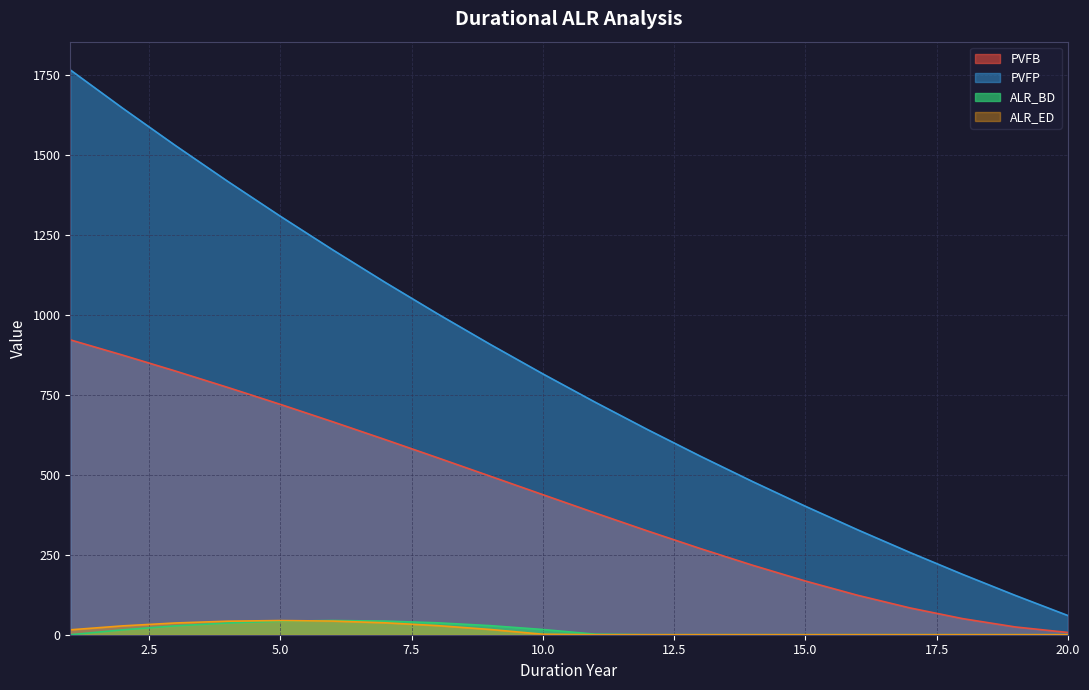

List the series in order of their peak value, lowest first.

ALR_BD, ALR_ED, PVFB, PVFP